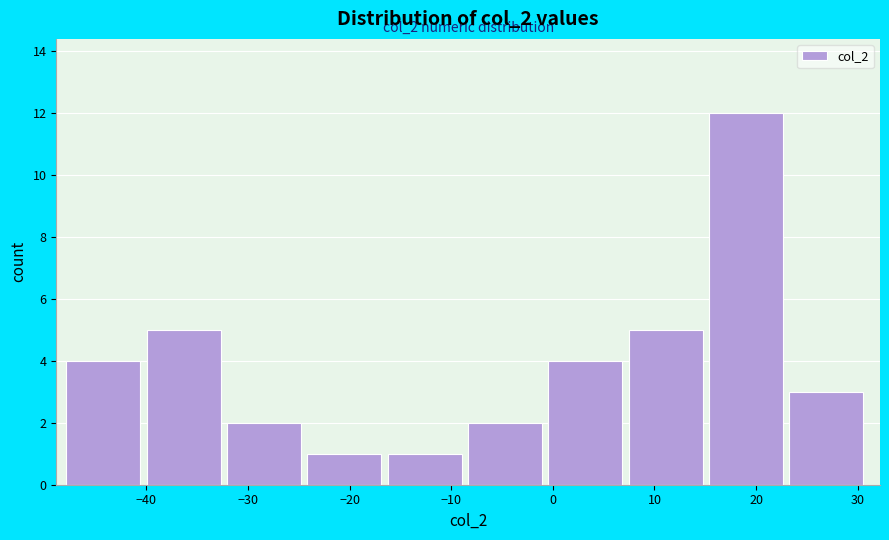

Over which range of the x-axis is the bar tallest?

15 to 23